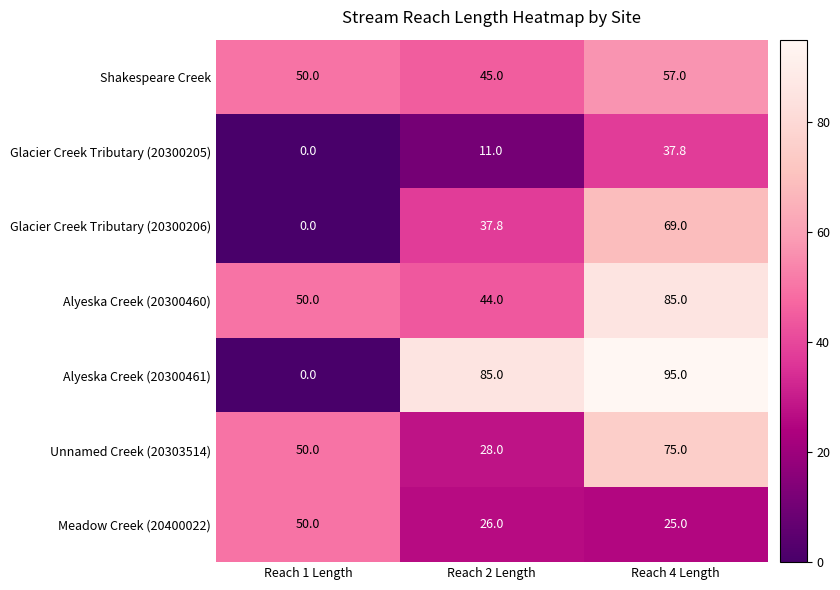

Between Reach 1 Length and Reach 2 Length, which series saw the biggest shift?

Alyeska Creek (20300461)